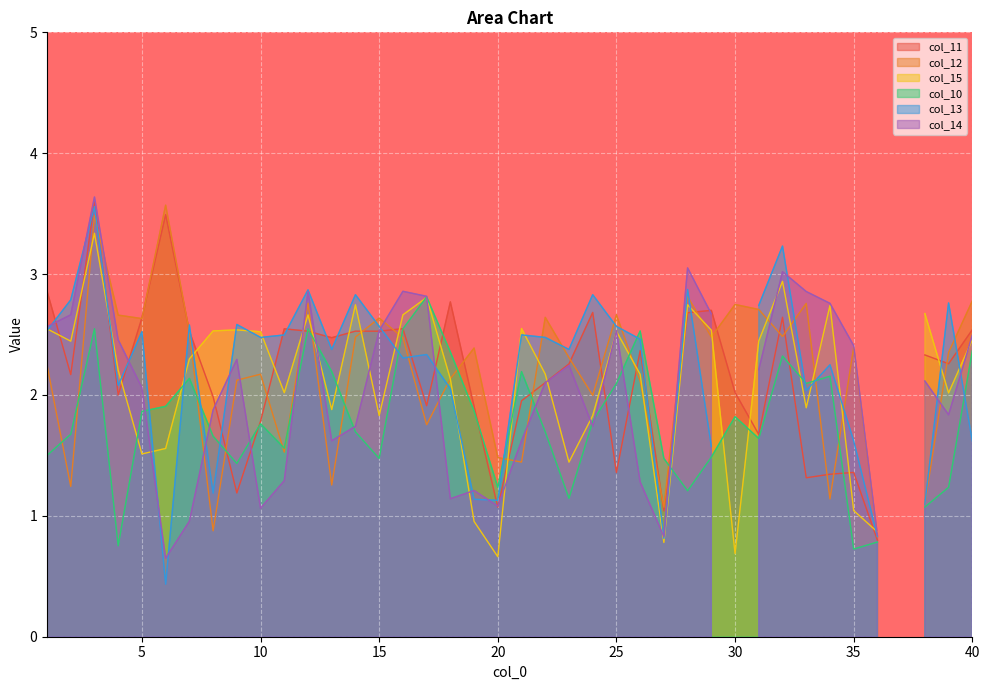

What is the highest value of the col_15 series?

3.3